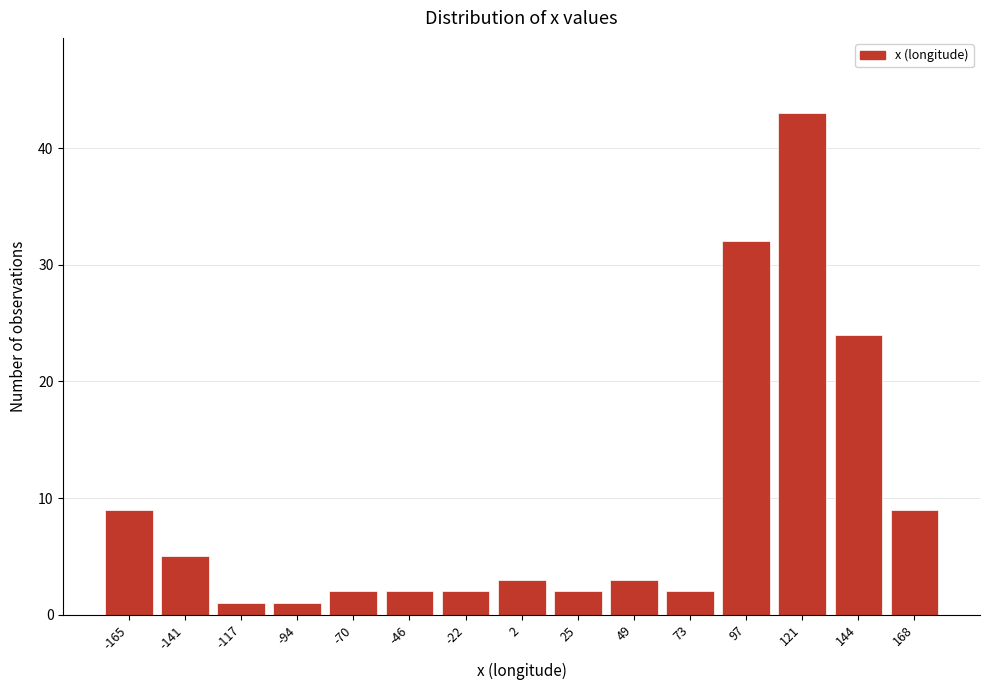

How tall is the bar that spans -60 to -35 on the x-axis? Neither the bar edges nor the heights are printed on the chart, so give them approximately, as read against the axes.

2